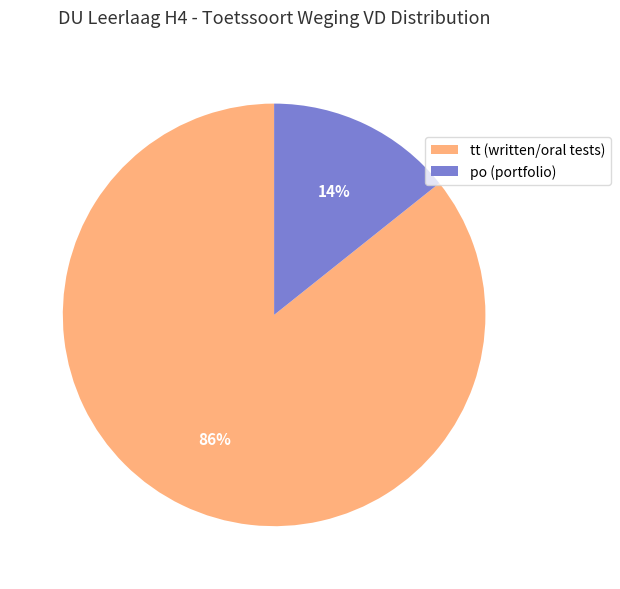

Is the sum of tt (written/oral tests) and po (portfolio) greater than half?

Yes